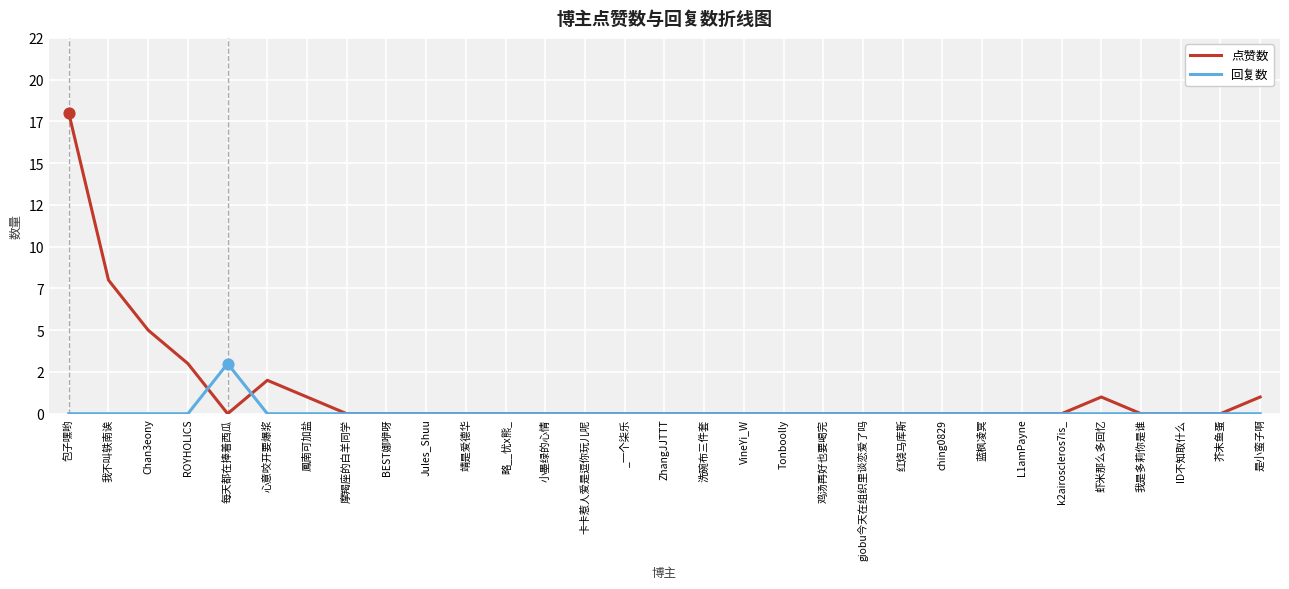

Which series has the largest total across all categories?

点赞数